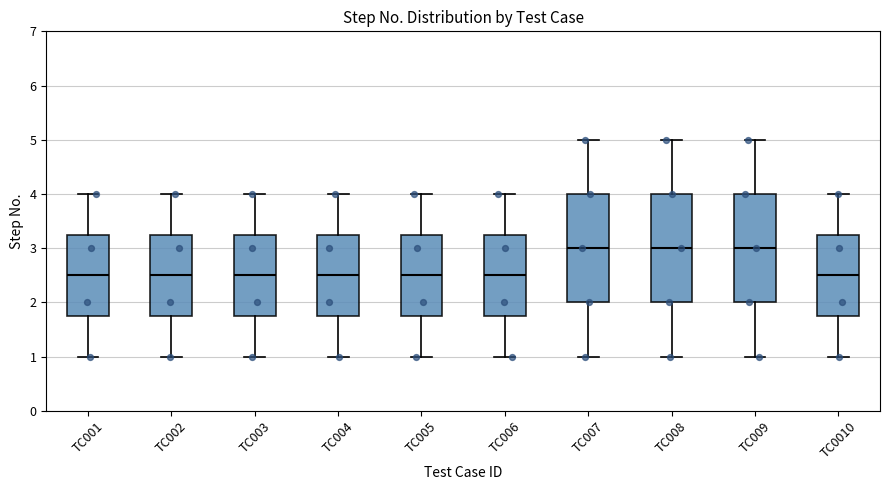

Reading left to right, transcribe this box plot: for each box, give where its median line is, the range the box spans, and where its two whiskers end, as read against the y-axis. The values are not printed on the chart, so give them approximately, as read against the axis.

TC001: median 2.5, box 1.8 to 3.3, whiskers 1.0 to 4.0
TC002: median 2.5, box 1.8 to 3.3, whiskers 1.0 to 4.0
TC003: median 2.5, box 1.8 to 3.3, whiskers 1.0 to 4.0
TC004: median 2.5, box 1.8 to 3.3, whiskers 1.0 to 4.0
TC005: median 2.5, box 1.8 to 3.3, whiskers 1.0 to 4.0
TC006: median 2.5, box 1.8 to 3.3, whiskers 1.0 to 4.0
TC007: median 3.0, box 2.0 to 4.0, whiskers 1.0 to 5.0
TC008: median 3.0, box 2.0 to 4.0, whiskers 1.0 to 5.0
TC009: median 3.0, box 2.0 to 4.0, whiskers 1.0 to 5.0
TC0010: median 2.5, box 1.8 to 3.3, whiskers 1.0 to 4.0